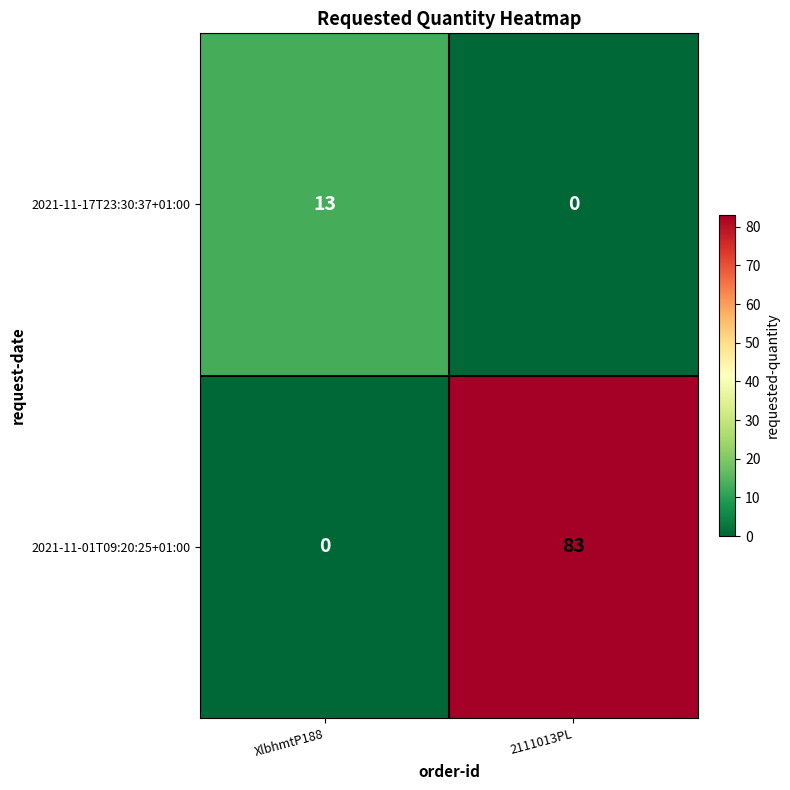

What is the total value across all series at XlbhmtP188?

13